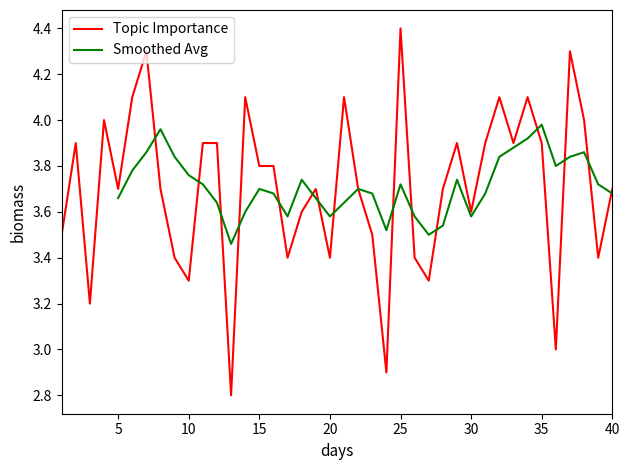

Is it true that Topic Importance equals 6.3 at 25?

False